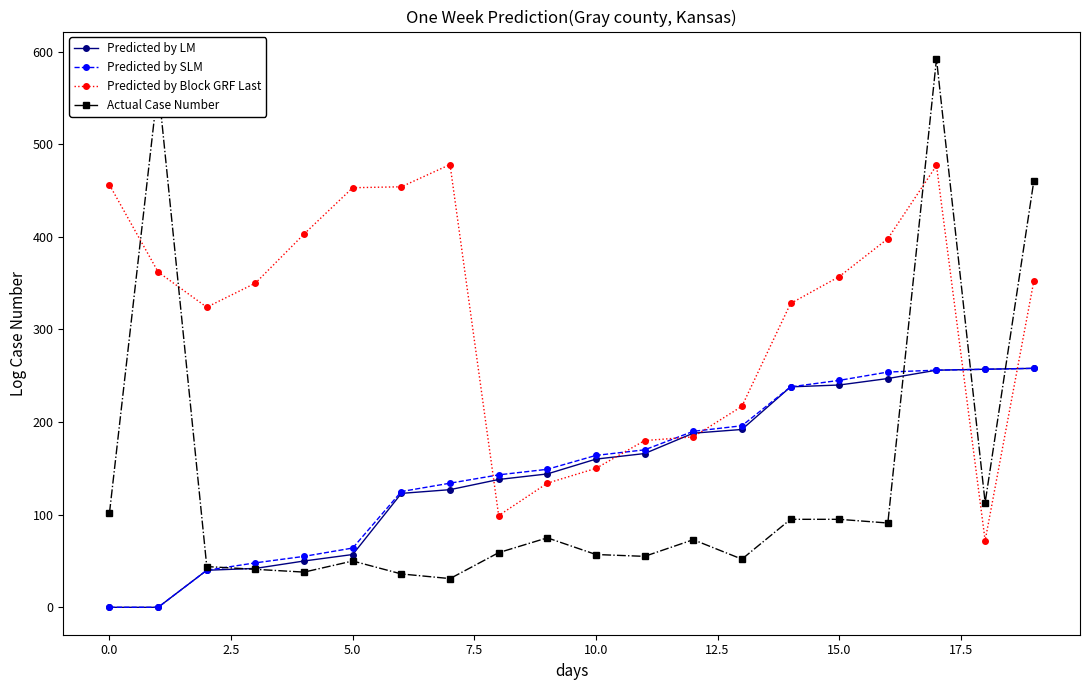

Which series has the largest total across all categories?

Predicted by Block GRF Last